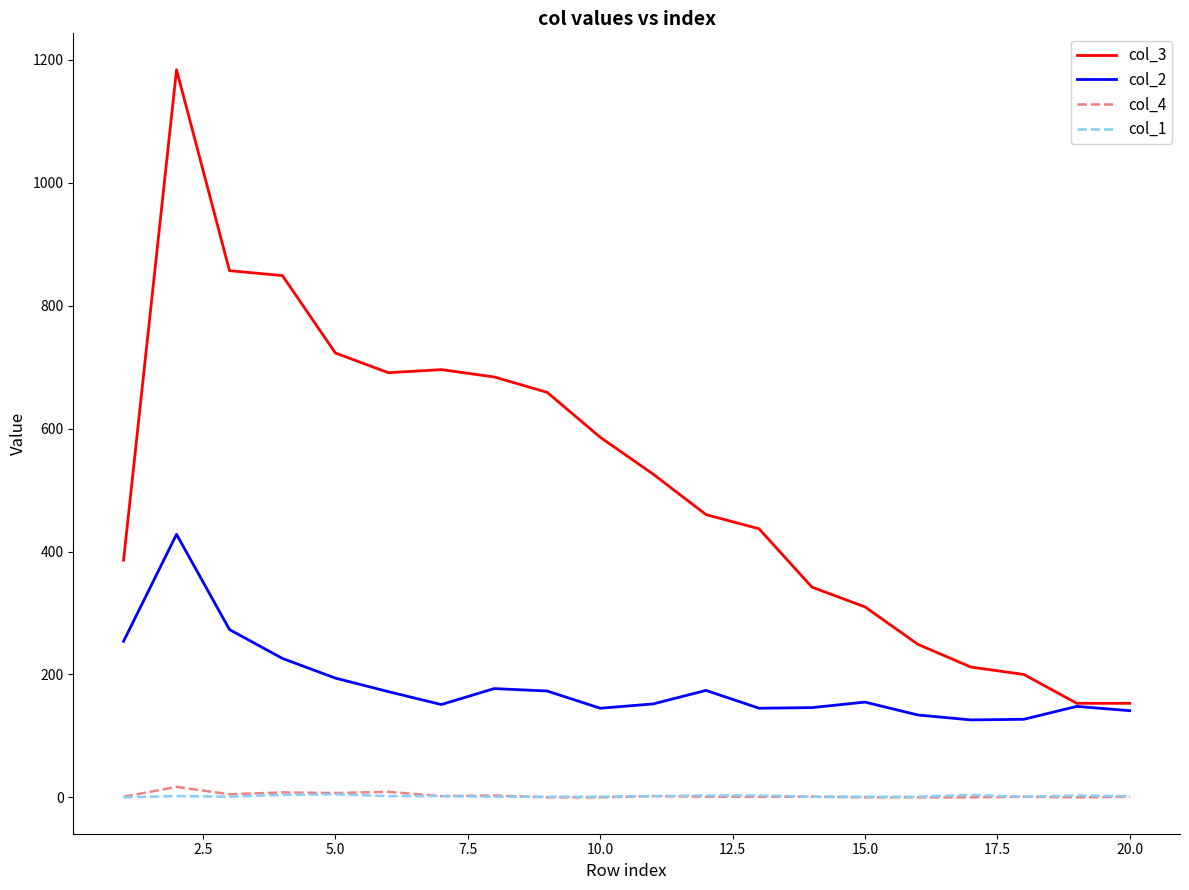

True or false: col_1 and col_3 cross at least once.

False